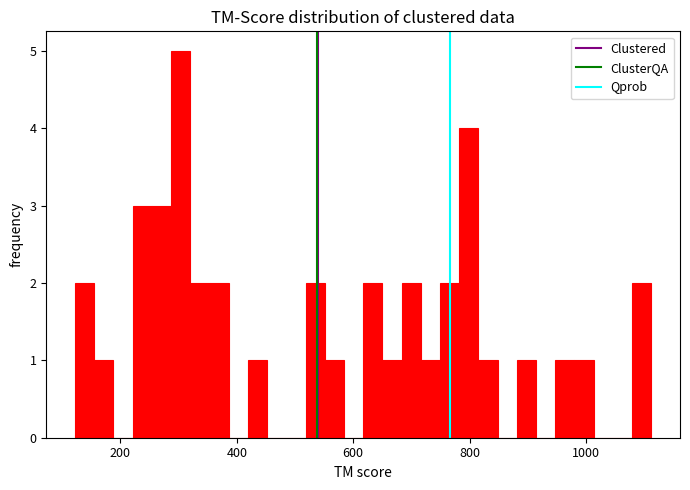

Around what value on the x-axis is the tallest bar? Give the approximate position of its centre, as read against the axis.

300